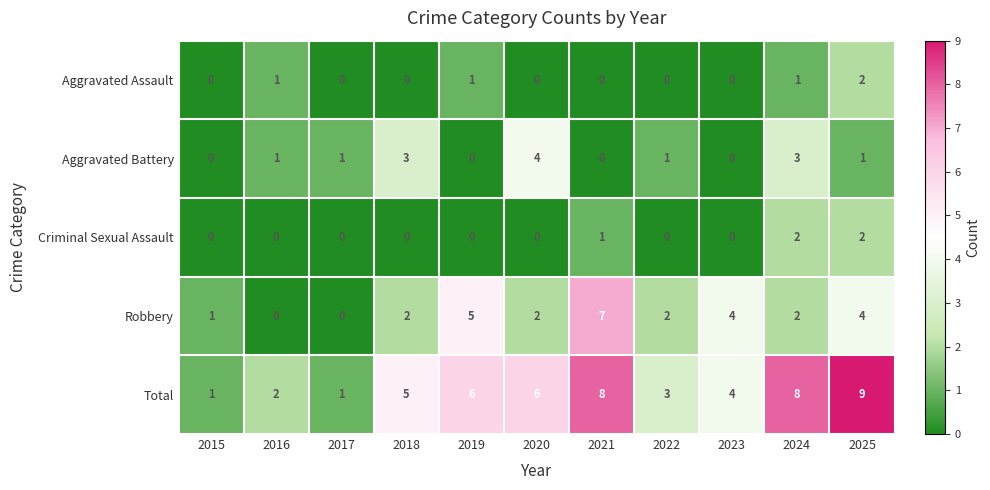

What is the total value across all series at 2015?

2